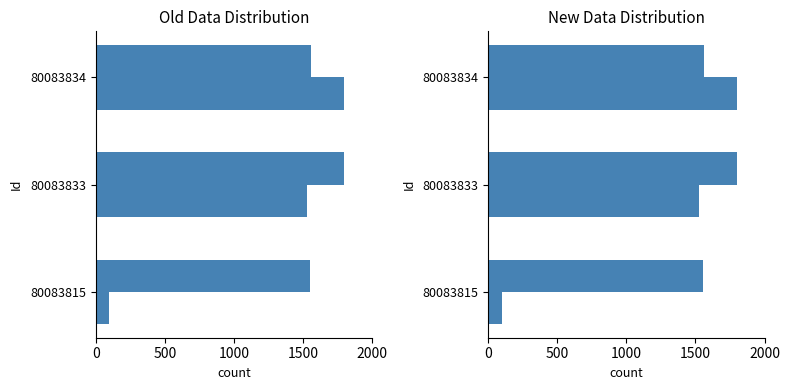

What is the greatest value displayed?

1800.0